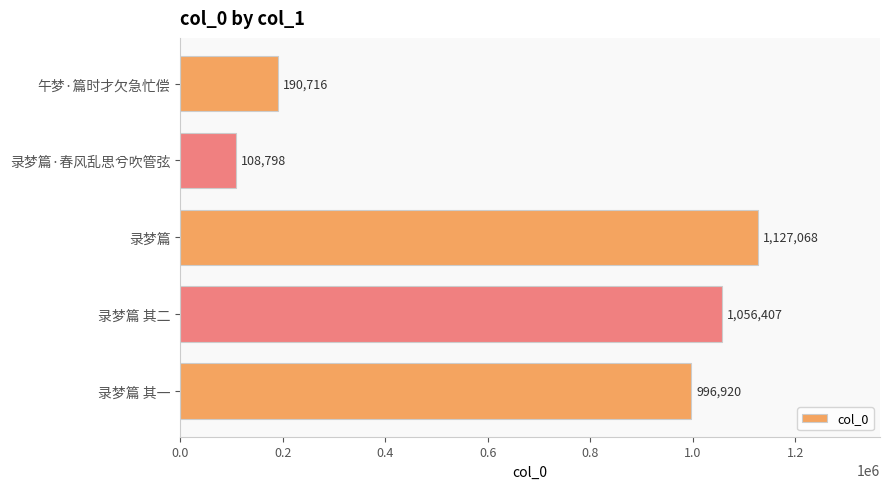

Rank the categories by value from lowest to highest.

录梦篇·春风乱思兮吹管弦, 午梦·篇时才欠急忙偿, 录梦篇 其一, 录梦篇 其二, 录梦篇